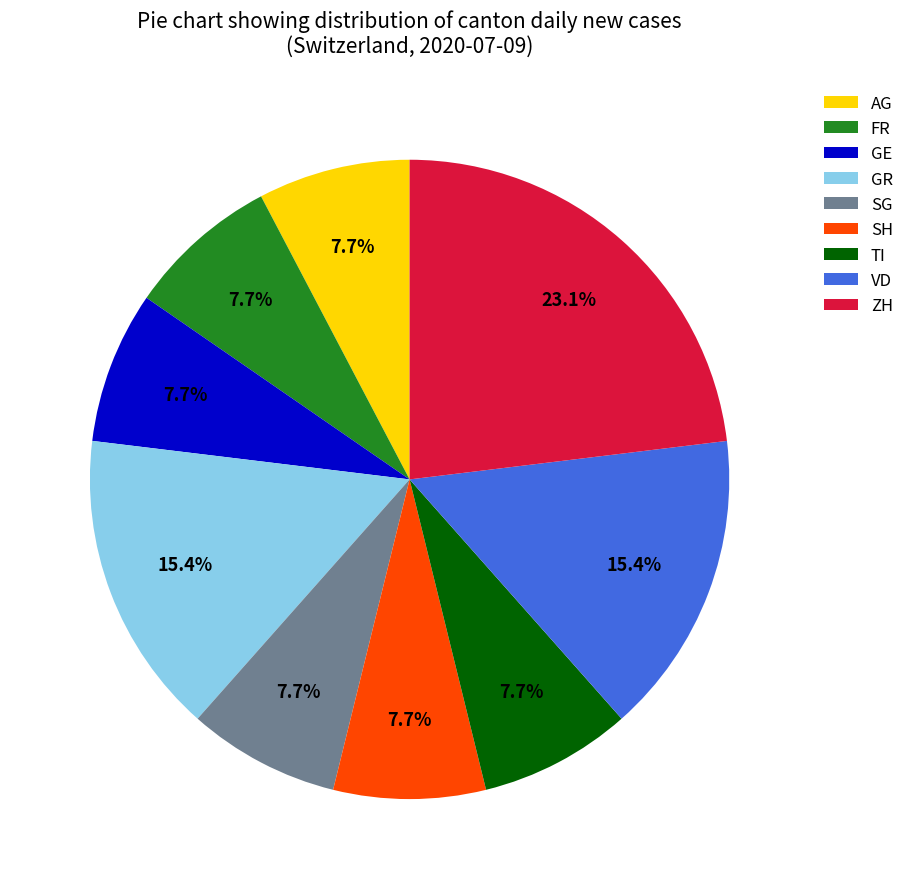

Which slice is the largest?

ZH